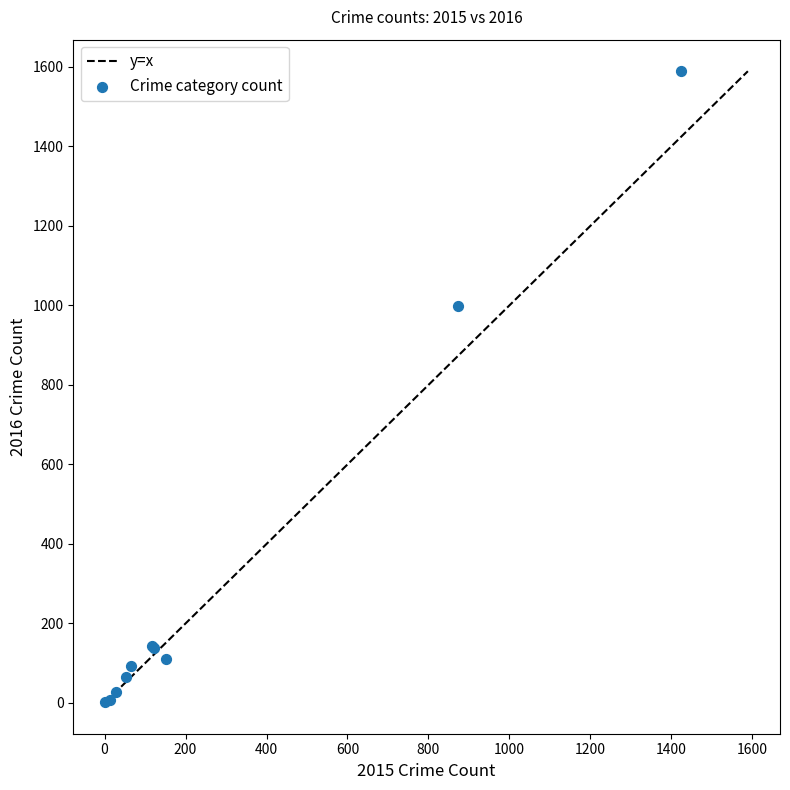

What Y value in the scatter plot is closest to 795?

999